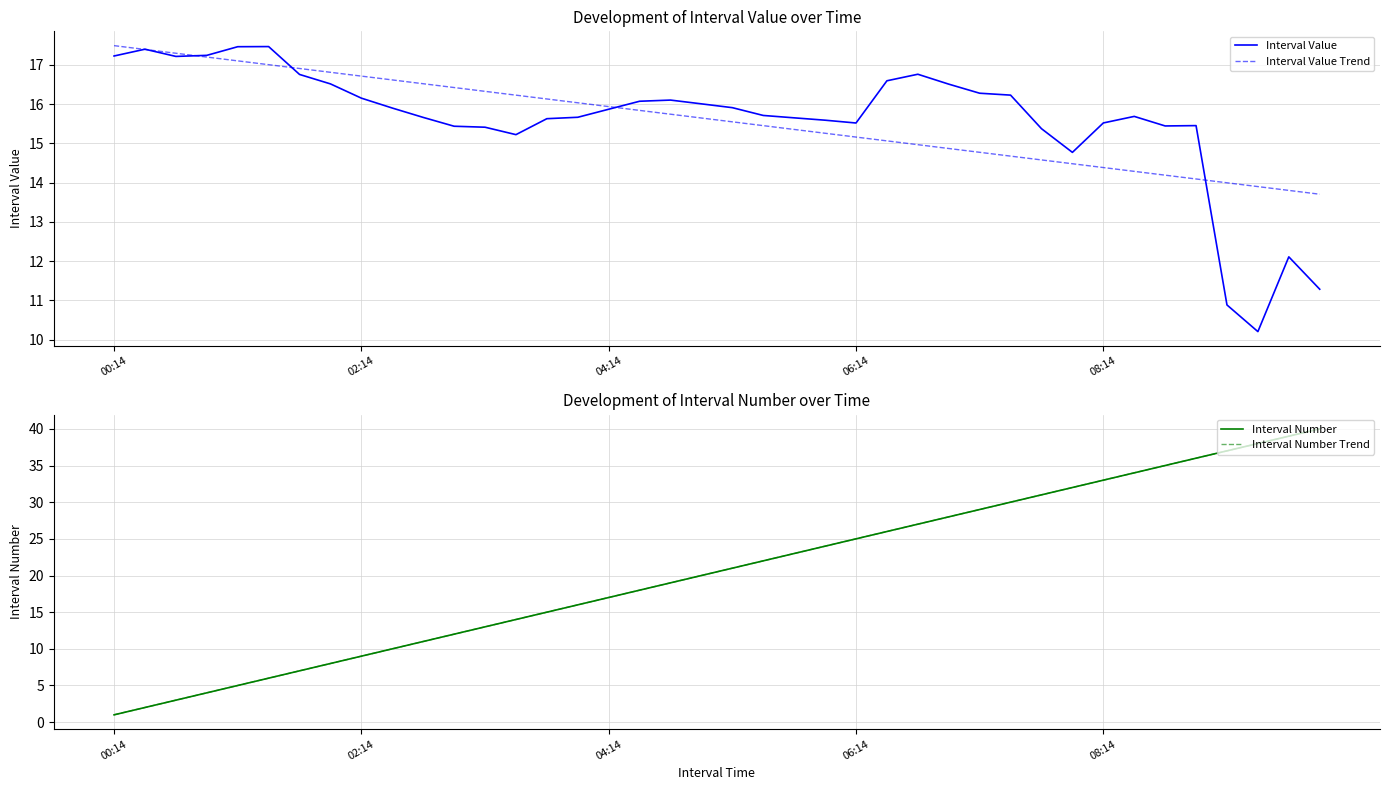

What is the maximum value for Interval Value?

17.5